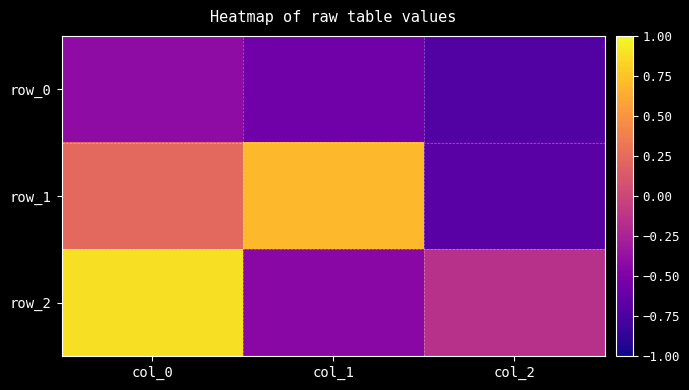

Where is row_1 nearest to the value 0?

col_0